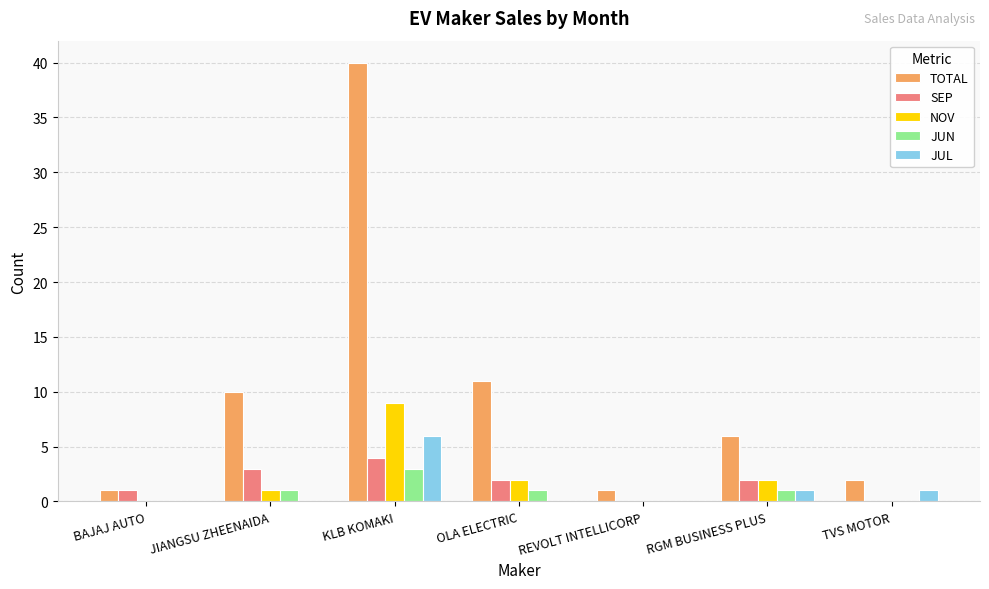

What is the sum of all JUN values?

6